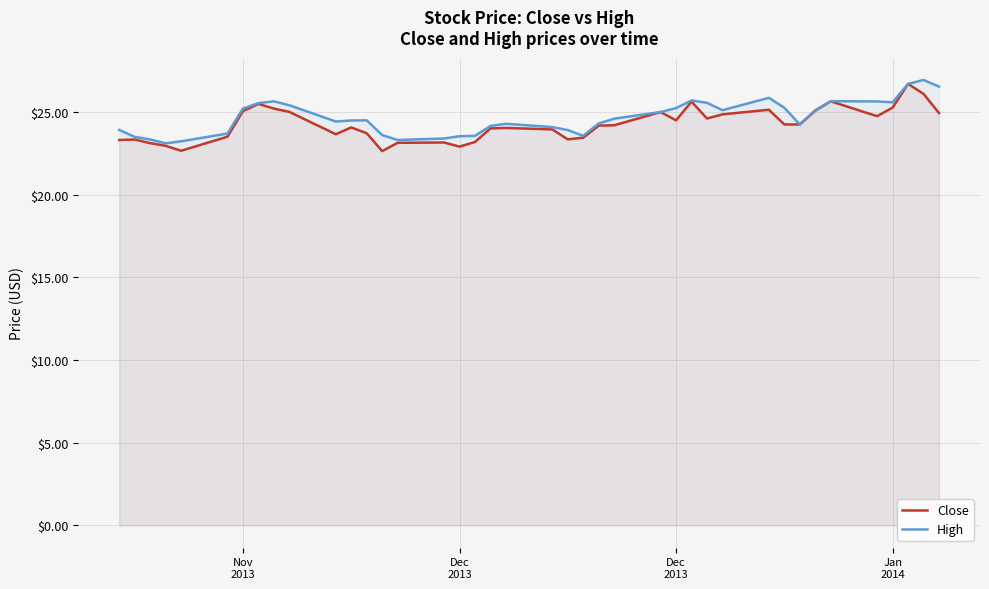

True or false: Close and High intersect in this chart.

False